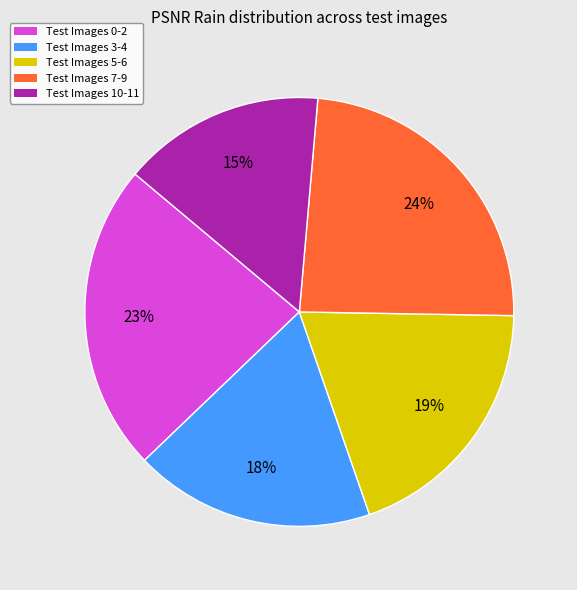

Is Test Images 0-2 the majority of the pie?

No